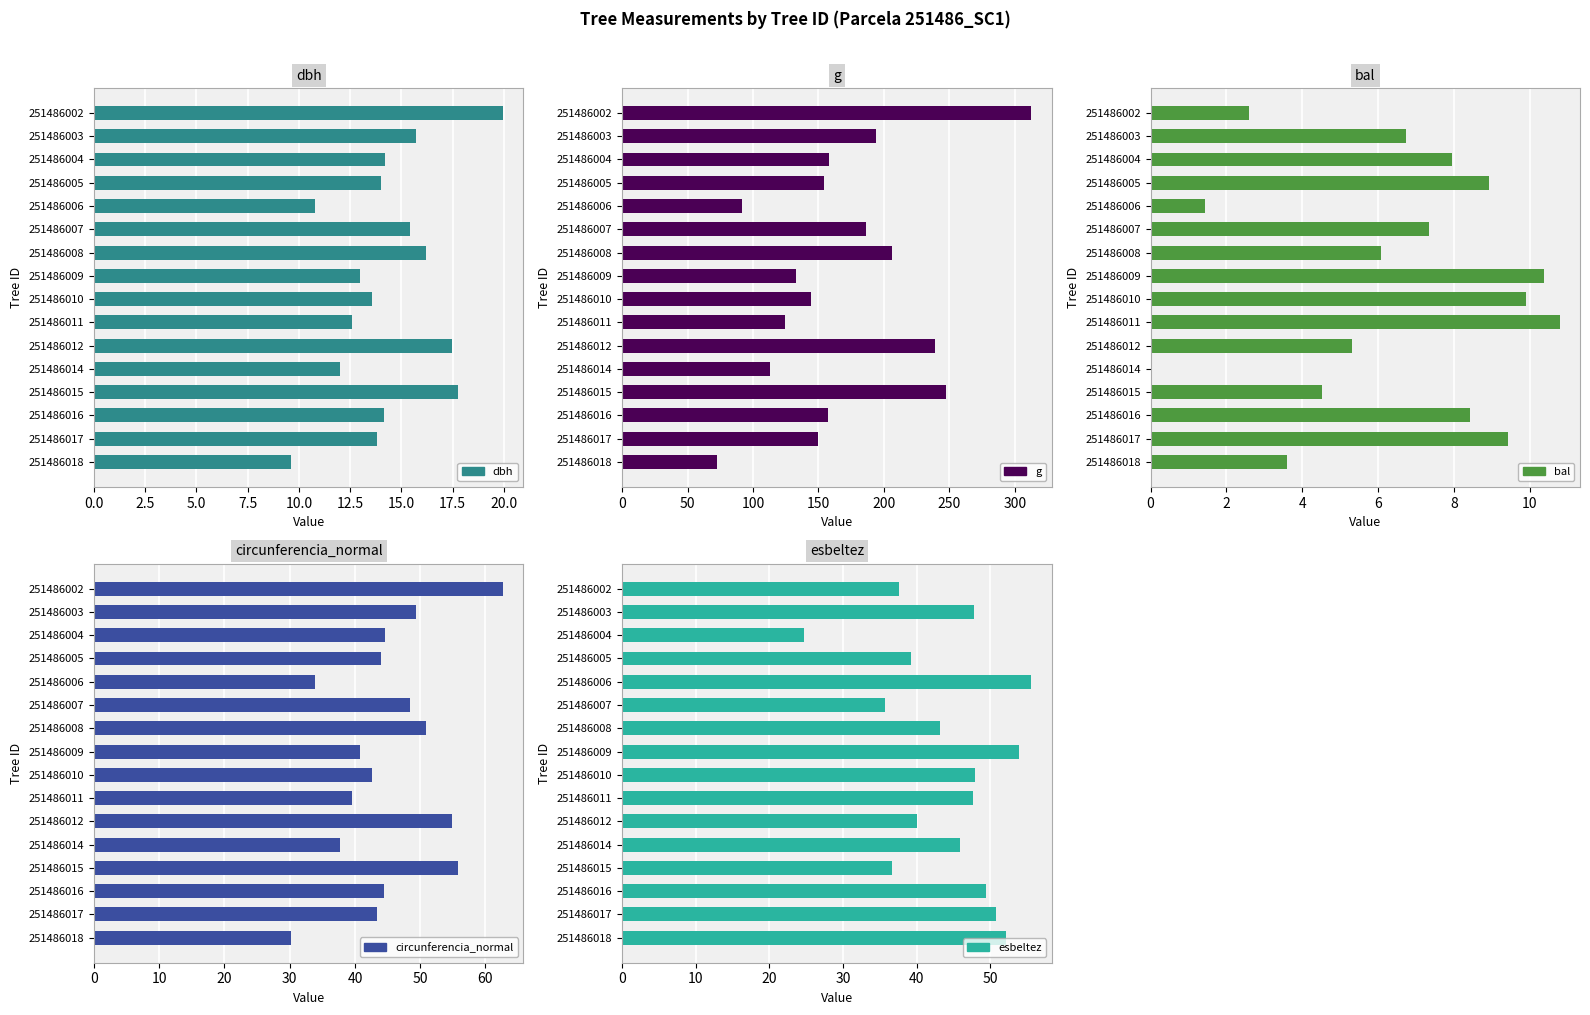

Which series has the largest range (max minus min)?

g